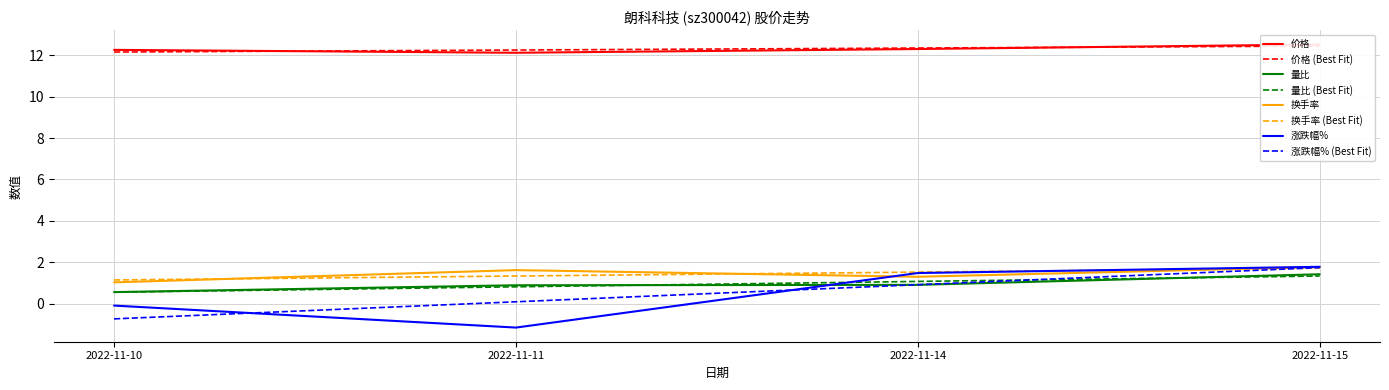

Reading right to left, extract all data points from this chart.

价格: 12.5	12.3	12.1	12.2
量比: 1.4	0.9	0.9	0.6
换手率: 1.8	1.3	1.6	1.0
涨跌幅%: 1.8	1.5	-1.1	-0.1